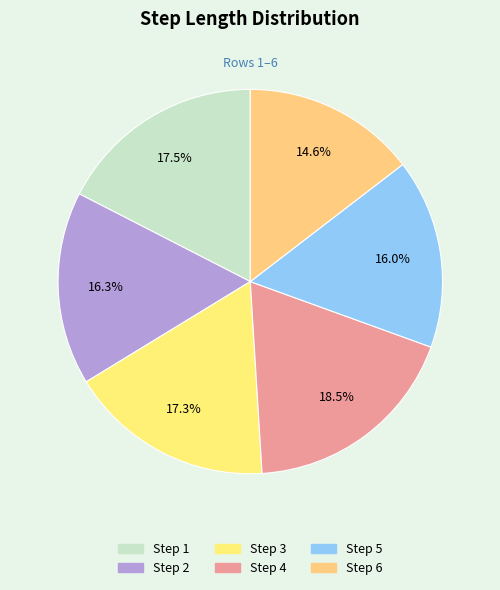

Which slice is the smallest?

6